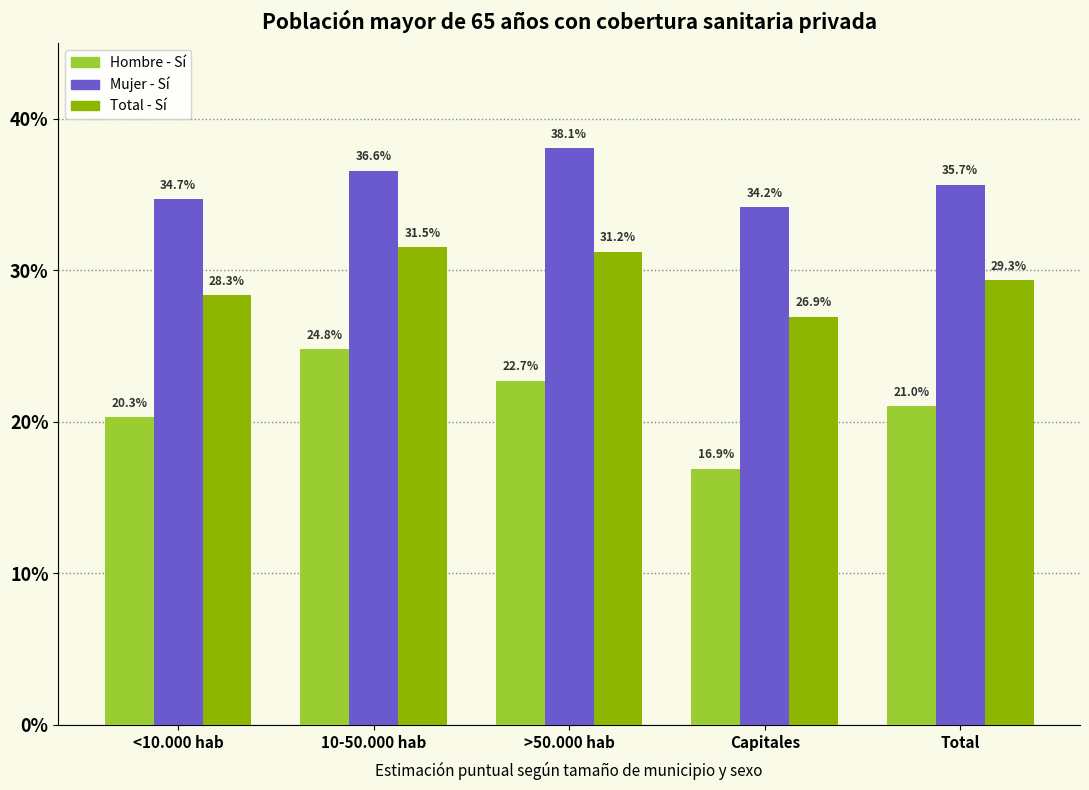

Rank the series by their average value, from highest to lowest.

Mujer - Sí, Total - Sí, Hombre - Sí